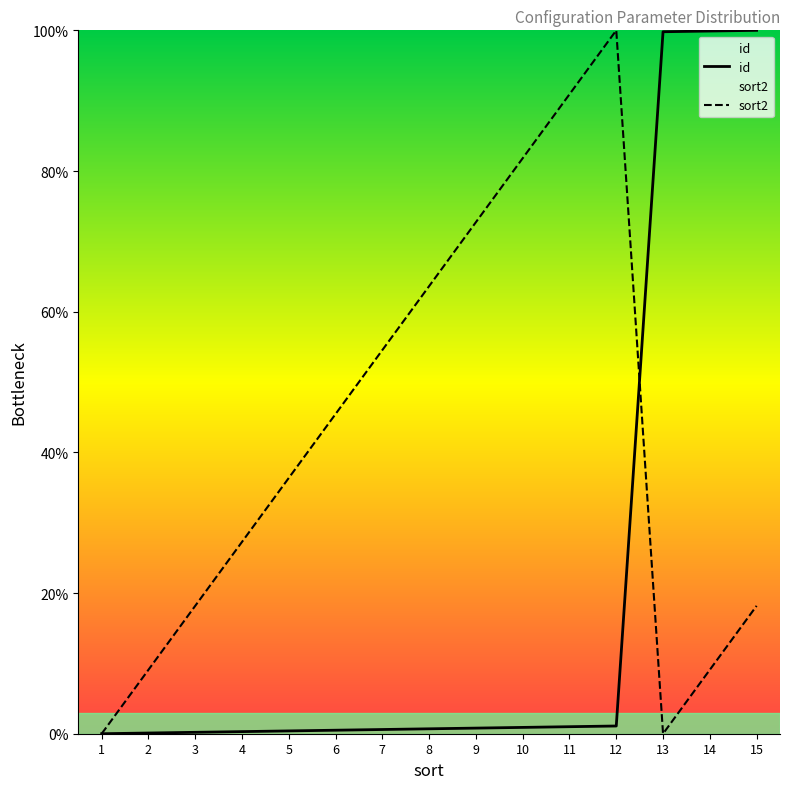

What is the total value across all series at 10?

82.7